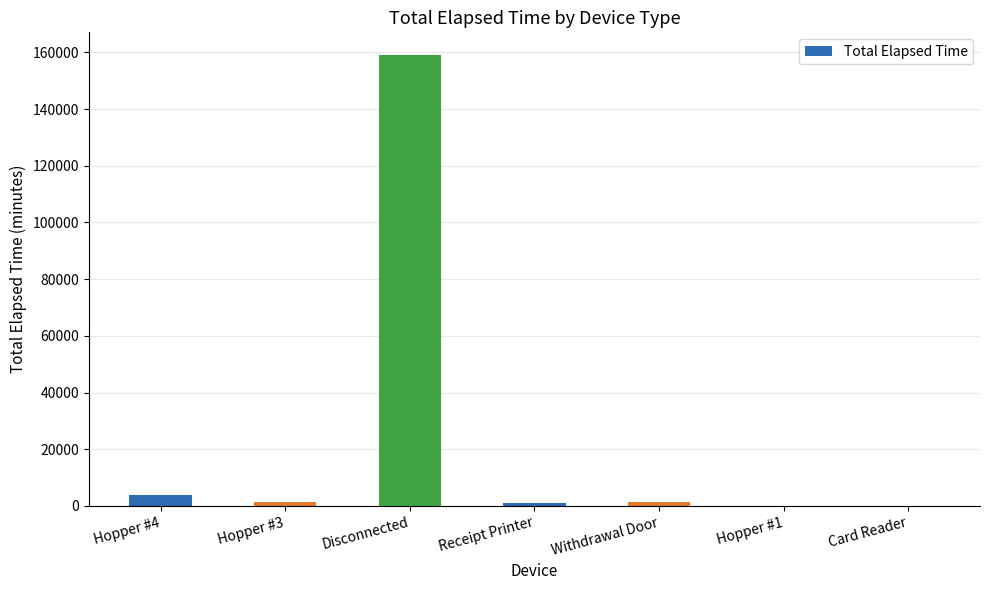

What is the greatest value displayed?

159105